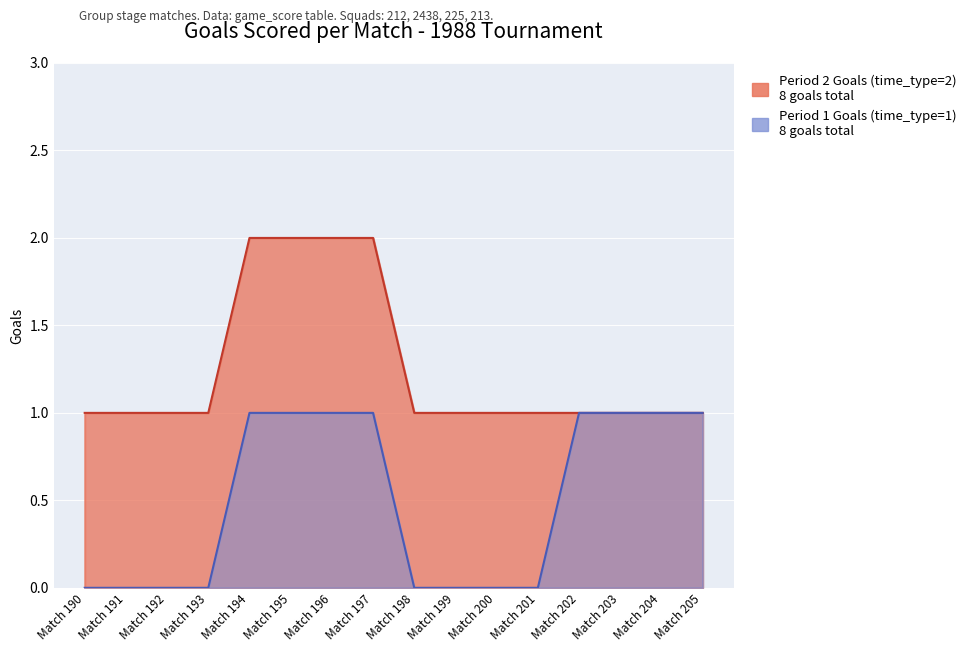

How many values are above zero?

8